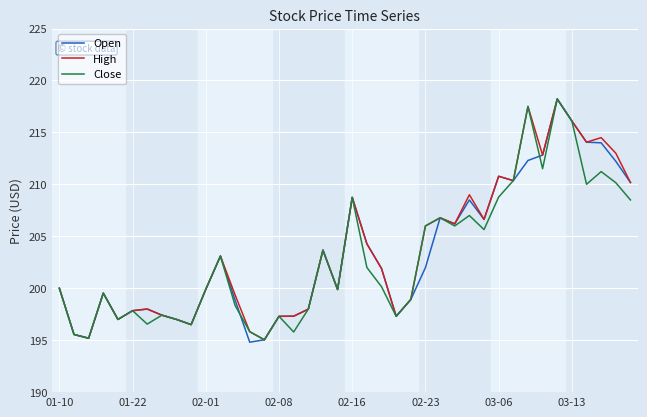

What is the maximum value shown in the chart?

218.2